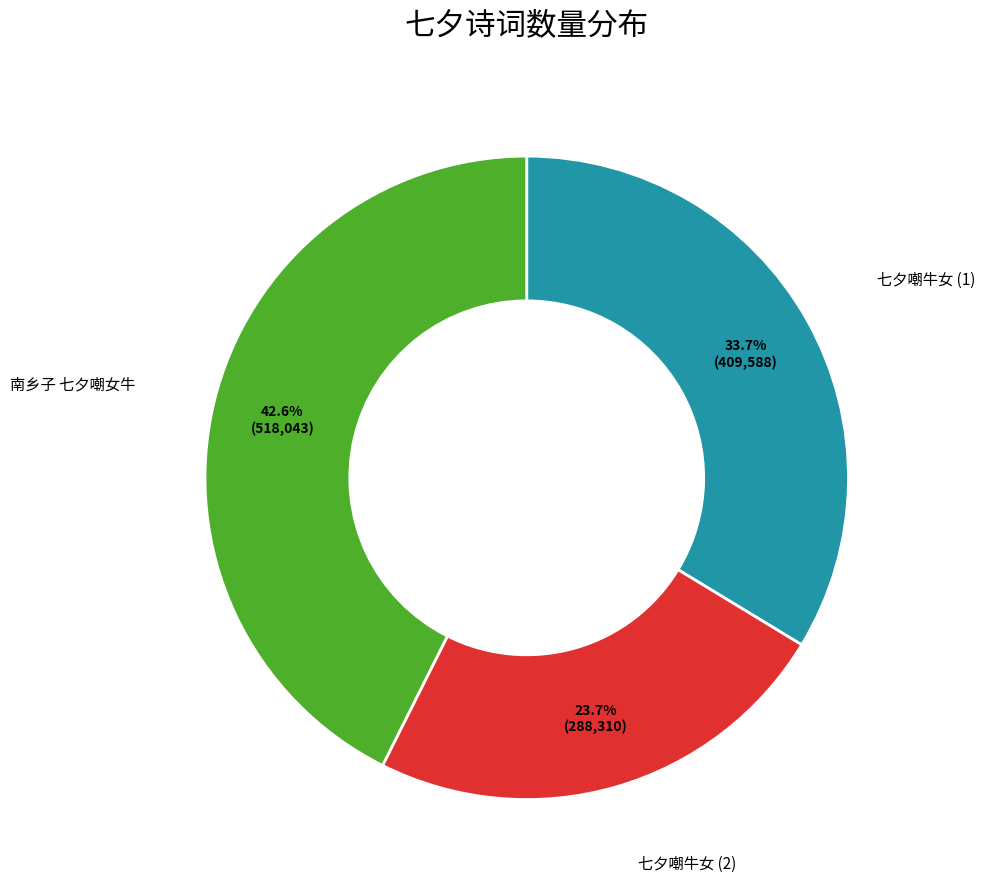

Is there any slice that represents more than half of the pie?

No